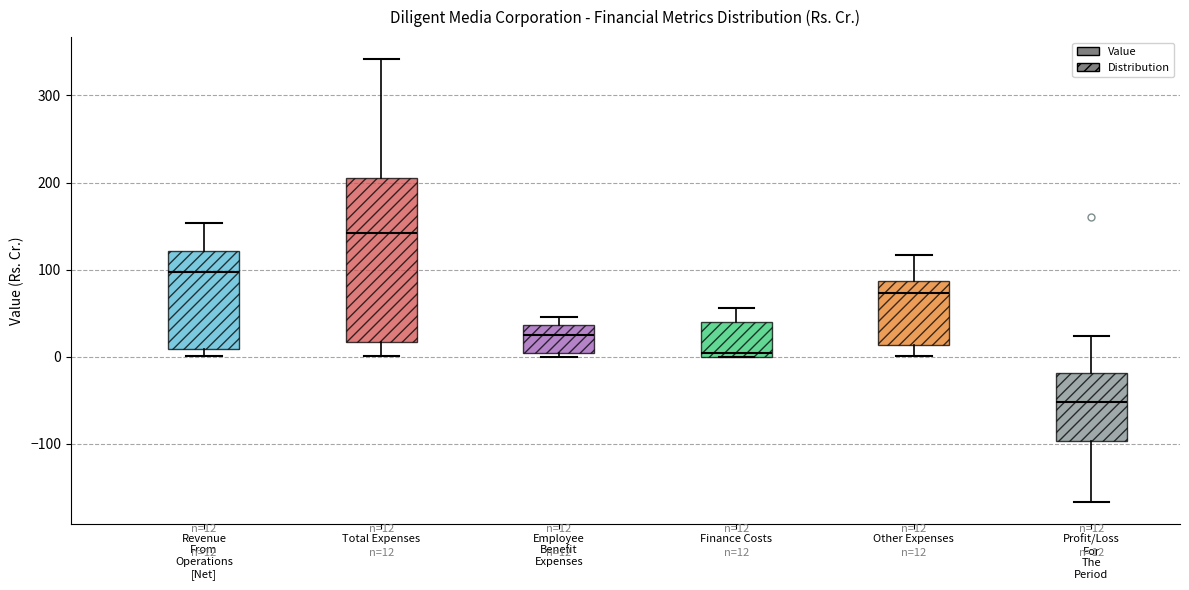

Which box is the tallest, from its lower edge to its upper edge?

Total Expenses